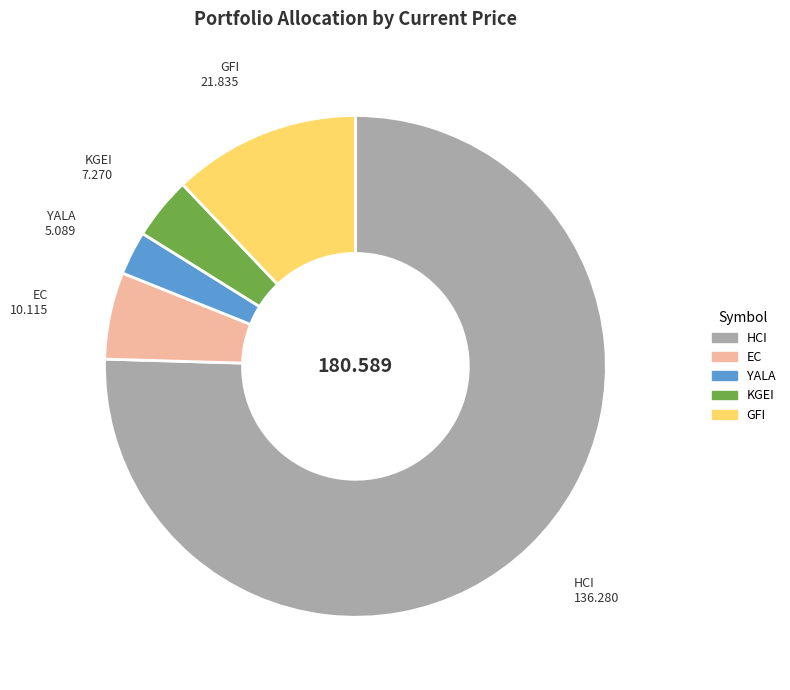

Which slice is the largest?

HCI